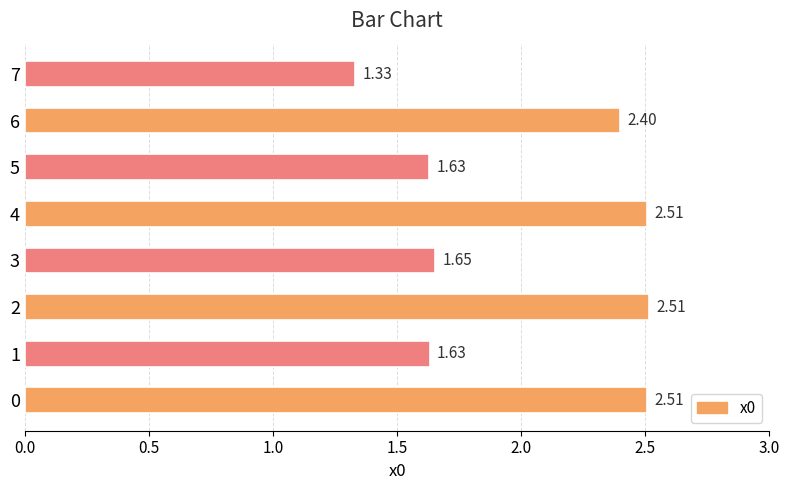

Approximately how many times larger is the value at 4 compared to 3?

1.5